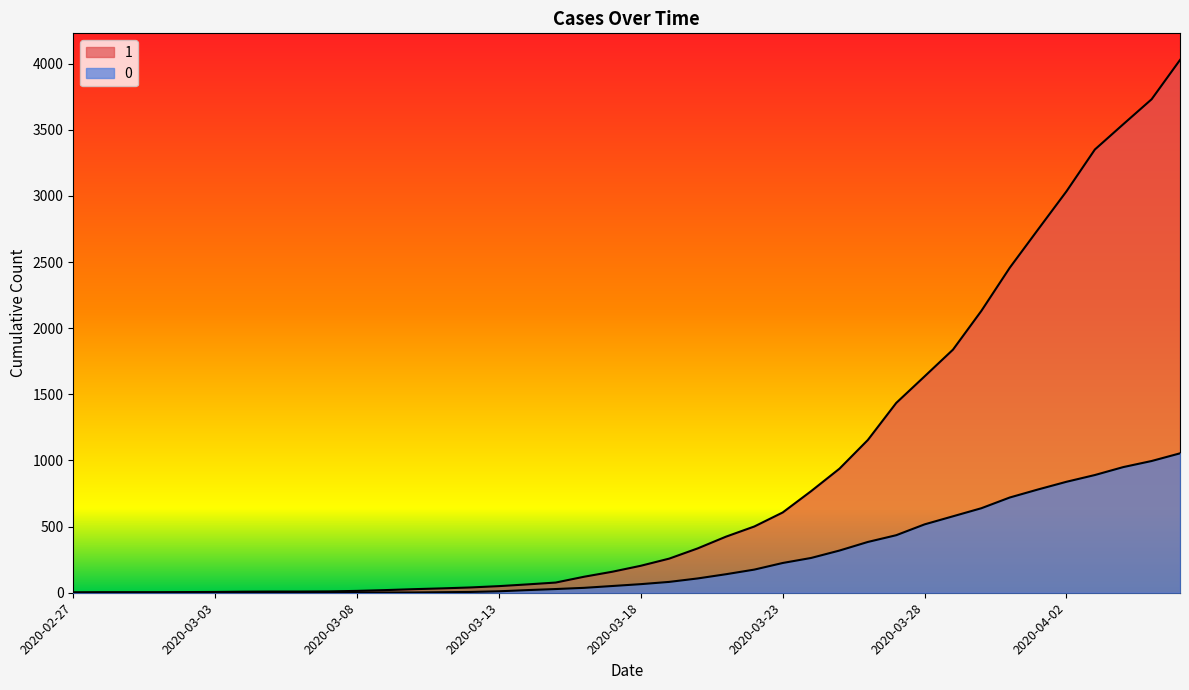

How many series are shown in this chart?

2